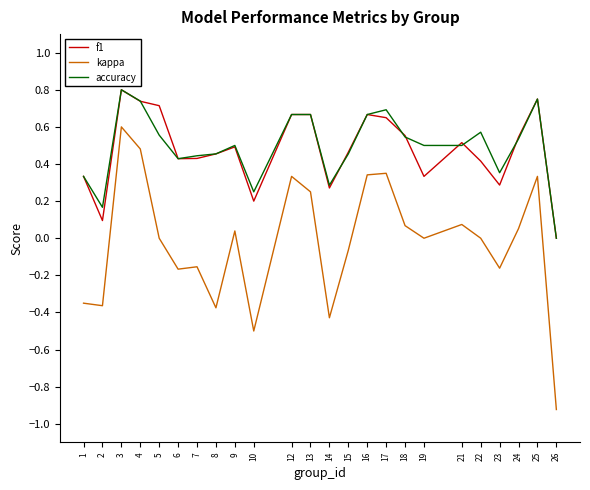

At which category is the sum across all series the highest?

3